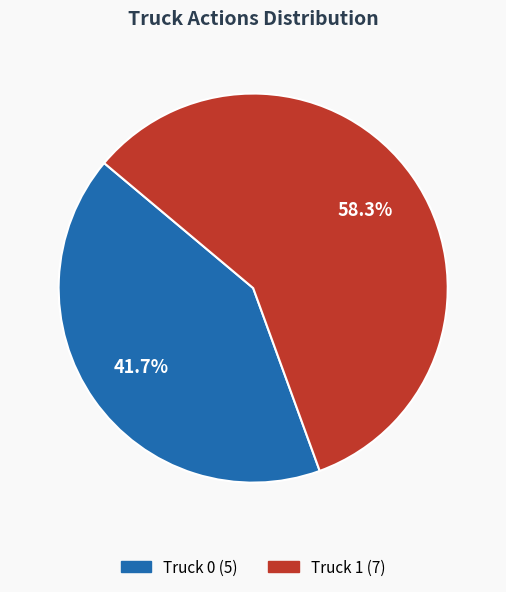

What percentage is the Truck 0 slice, to the nearest percent?

42%